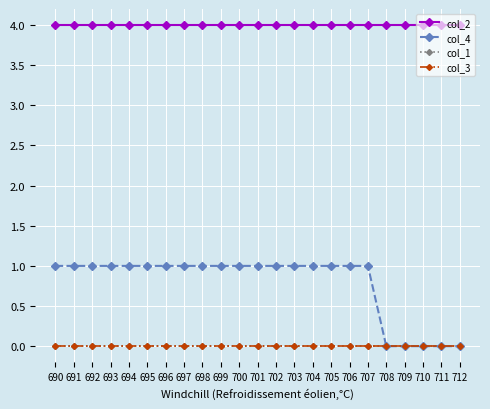

Does the chart have visible grid lines?

Yes